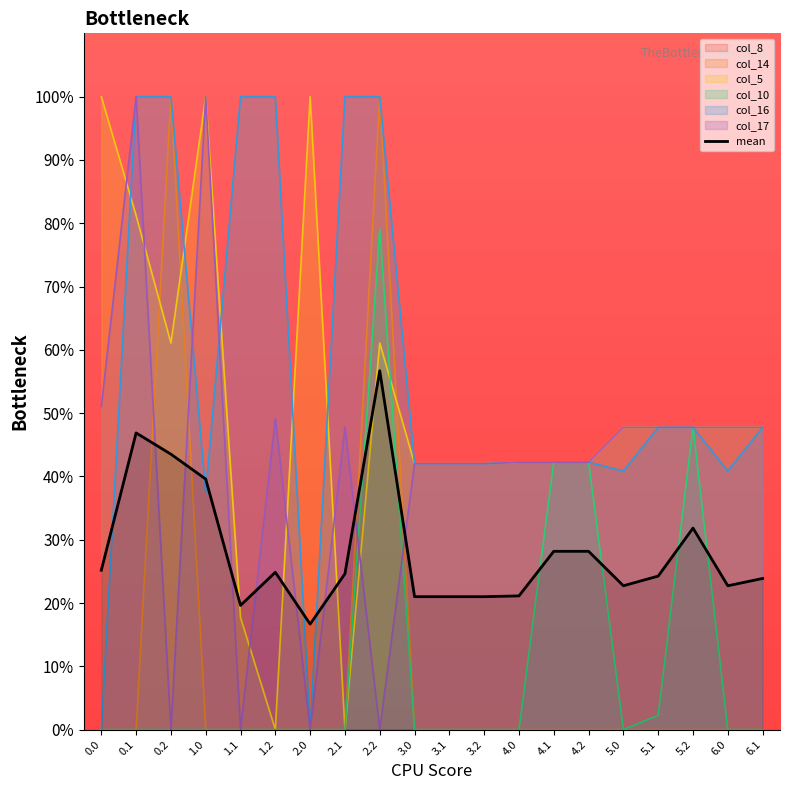

What is the total value across all series at 0.0?

151.1